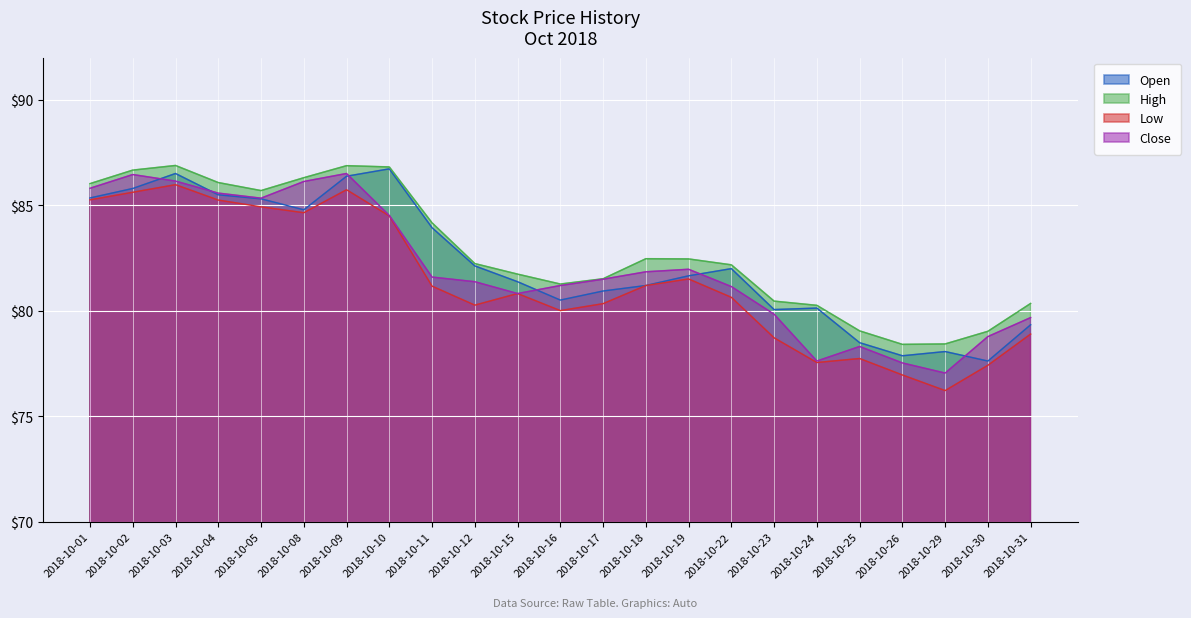

Between 2018-10-25 and 2018-10-16, which is larger?

2018-10-16